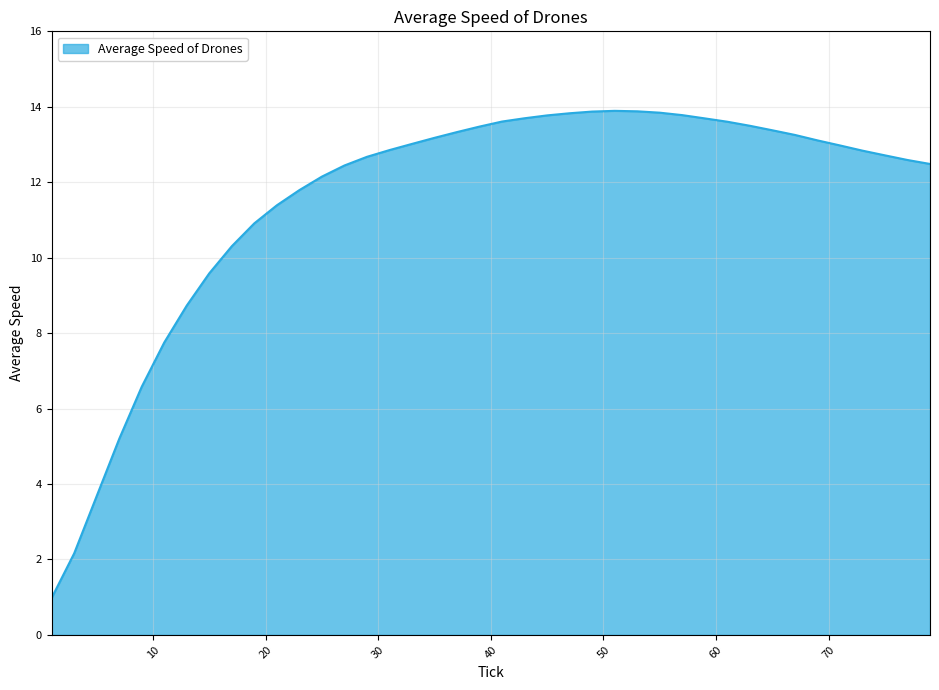

What is the sum of all values?

460.5